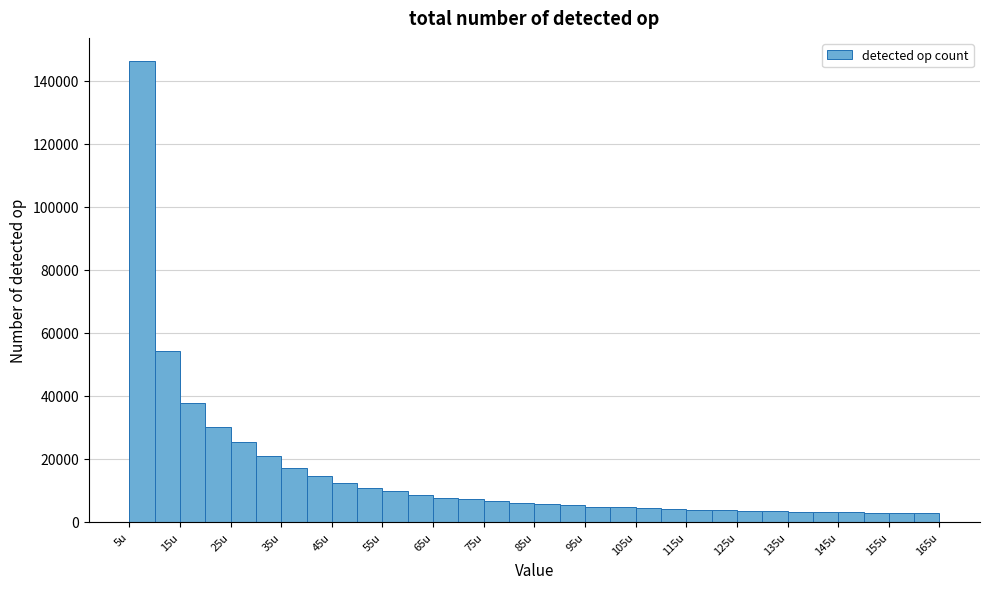

Which range on the x-axis has the tallest bar?

5.1 to 10.1